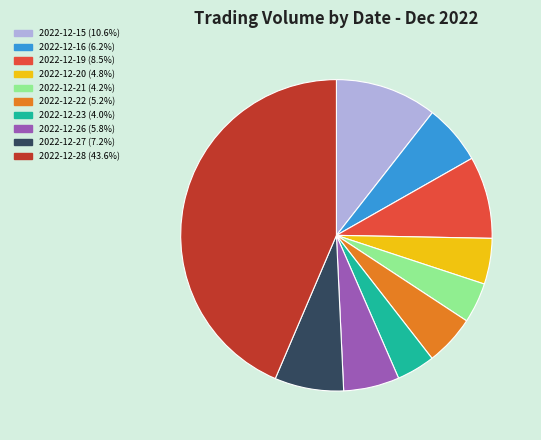

Is 2022-12-28 the majority of the pie?

No